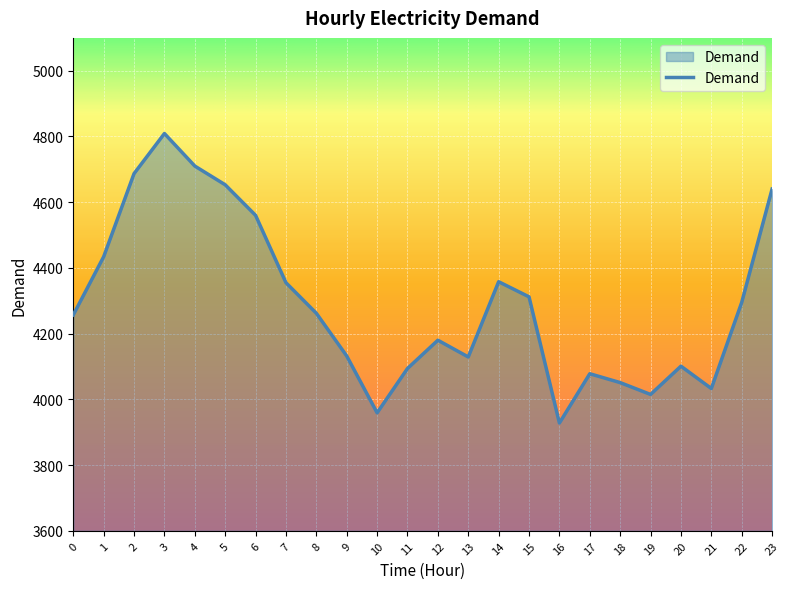

How many interior local valleys (lower than both neighbors) does the data have?

5